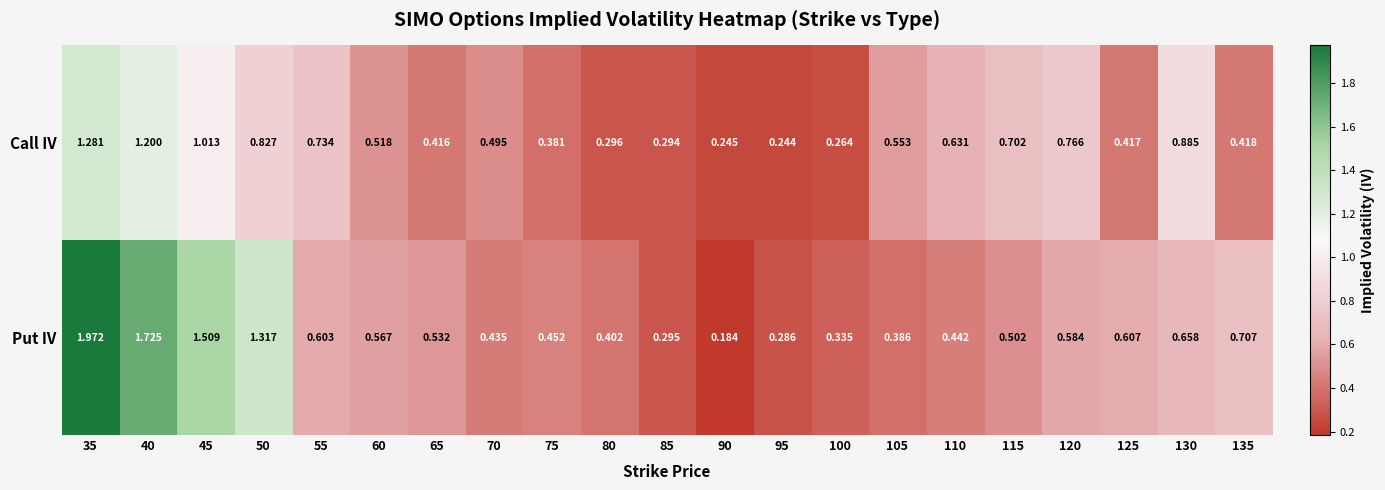

List the series in order of their overall mean, highest first.

Put IV, Call IV